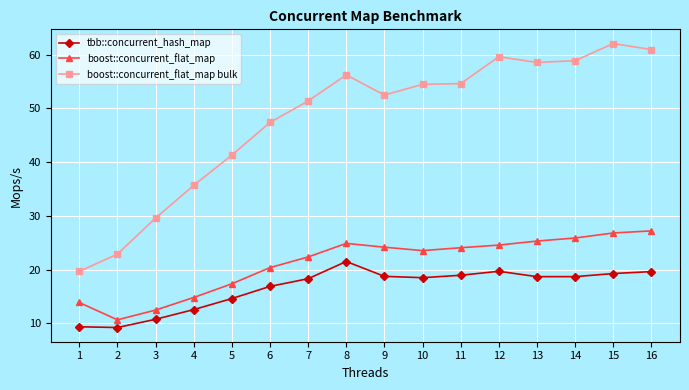

At how many categories does at least one series exceed 48?

10